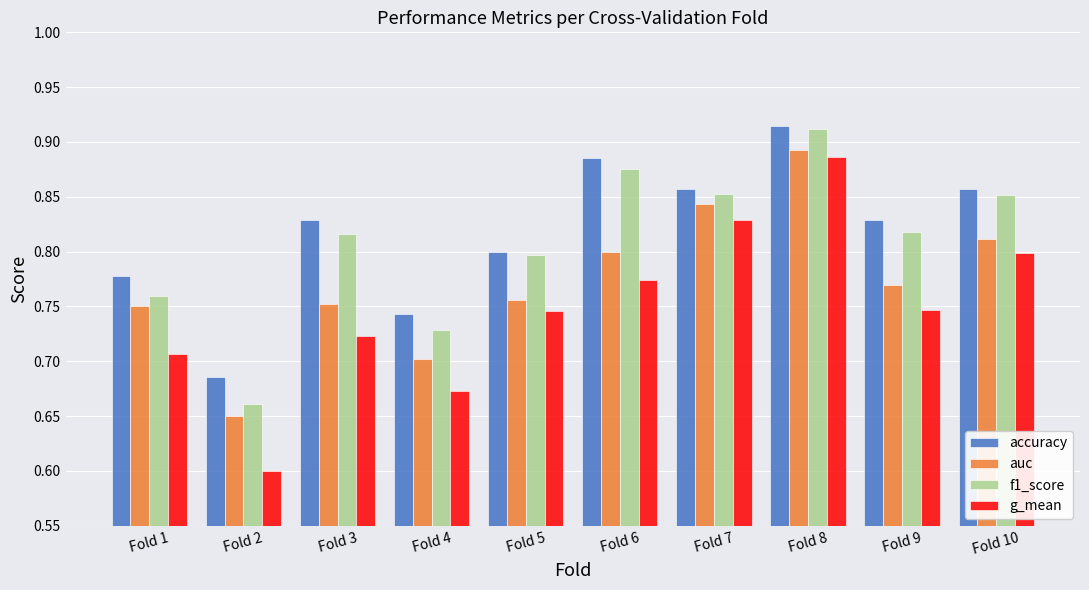

The value of auc at Fold 7 is 0.8. True or false?

True